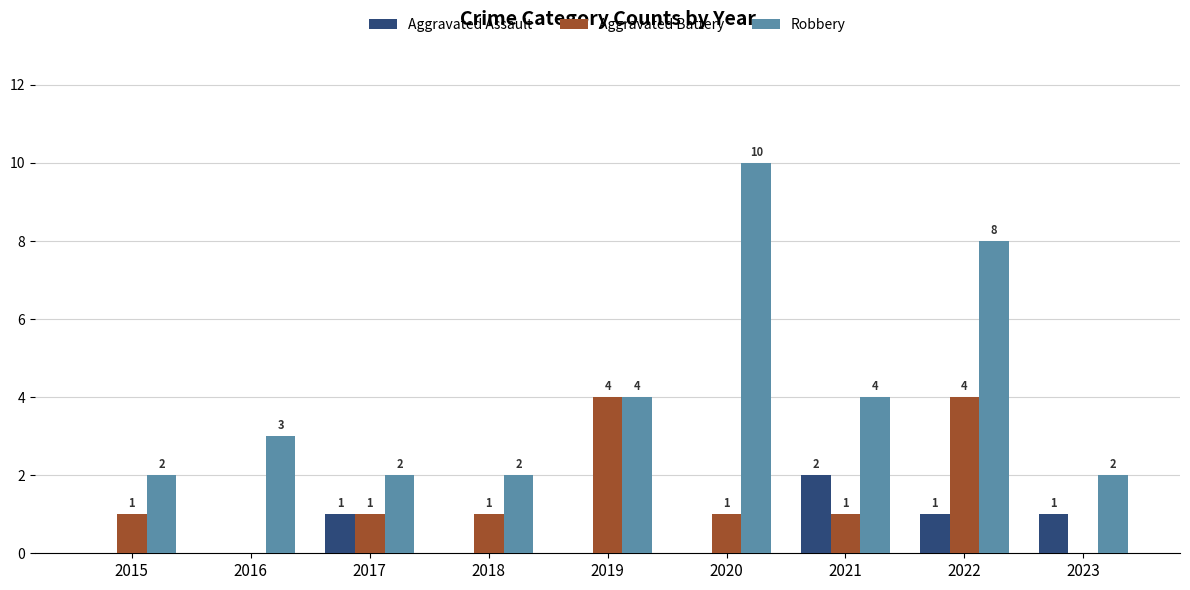

What is the total value across all series at 2015?

3